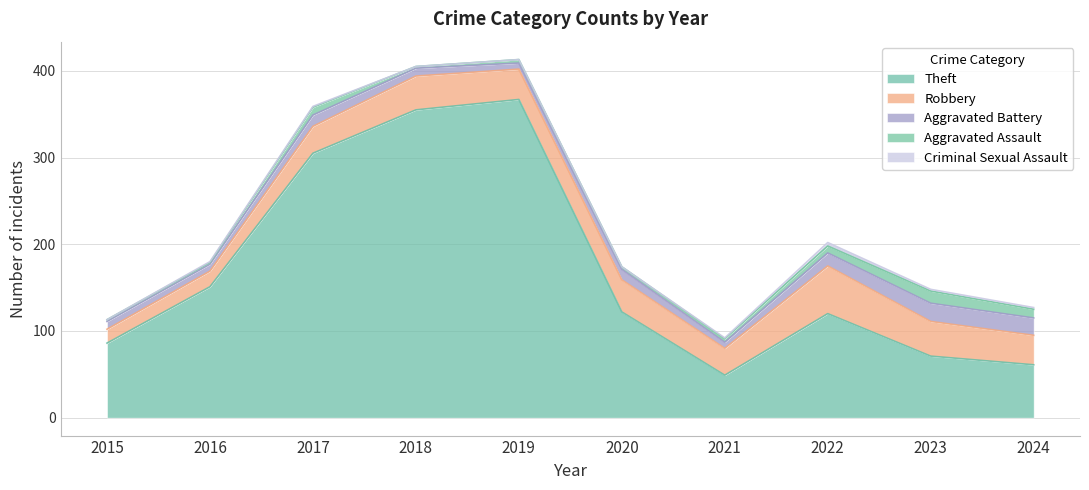

Which series has the widest spread of values?

Theft